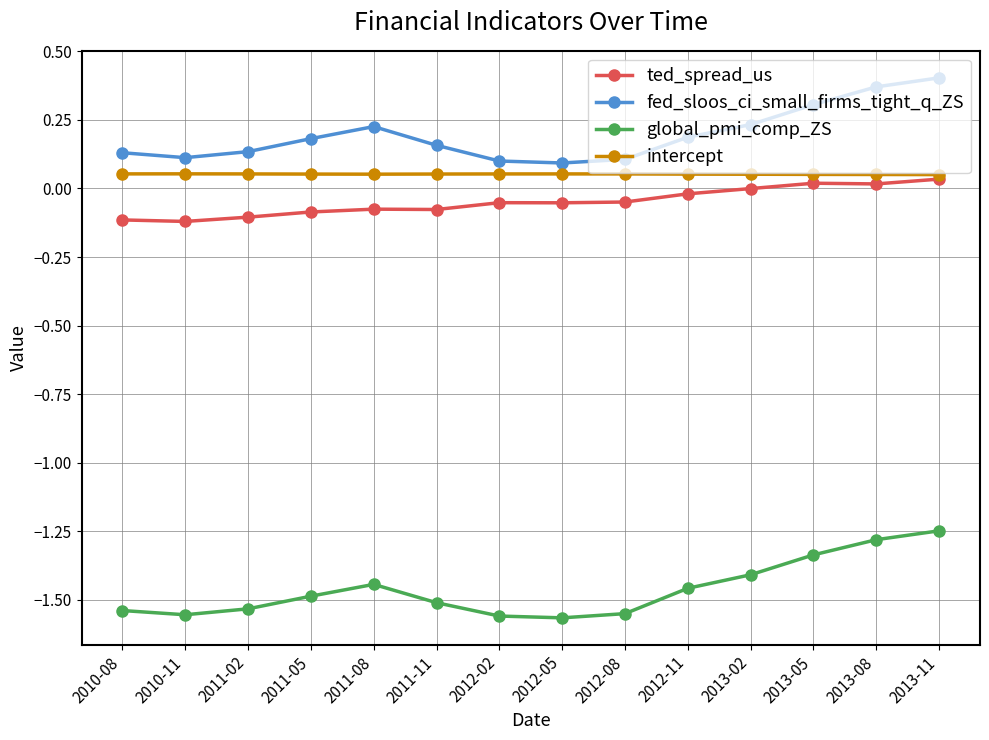

List the series in order of their peak value, lowest first.

global_pmi_comp_ZS, ted_spread_us, intercept, fed_sloos_ci_small_firms_tight_q_ZS